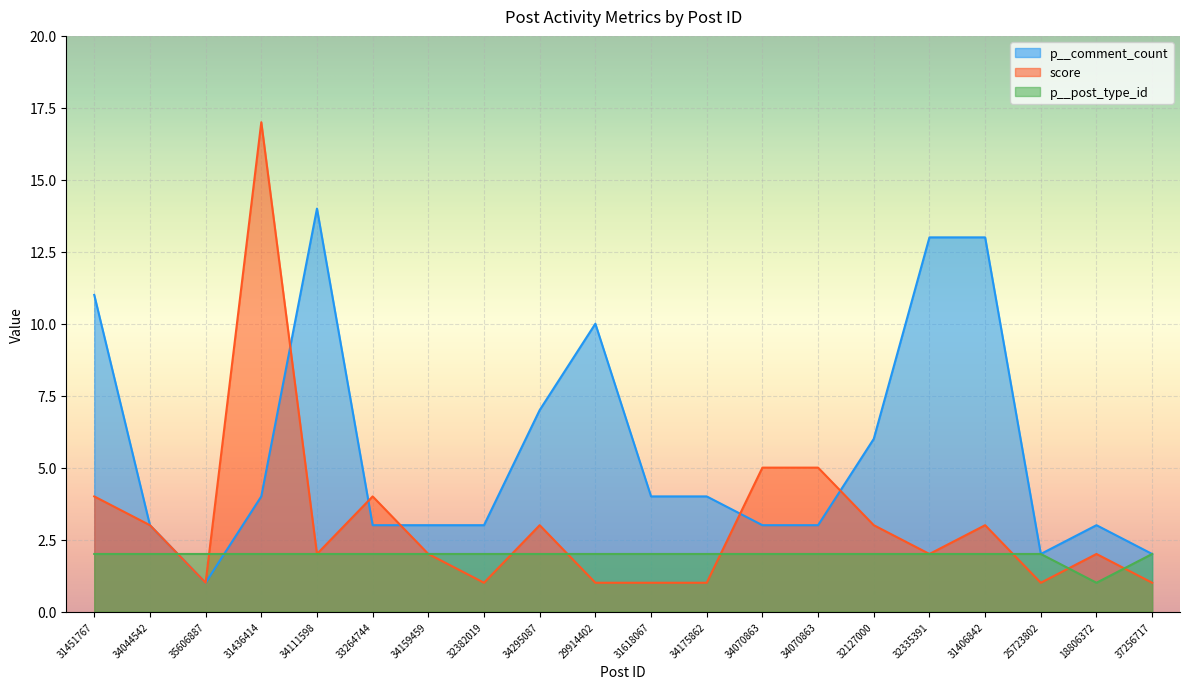

Which series has the largest range (max minus min)?

score